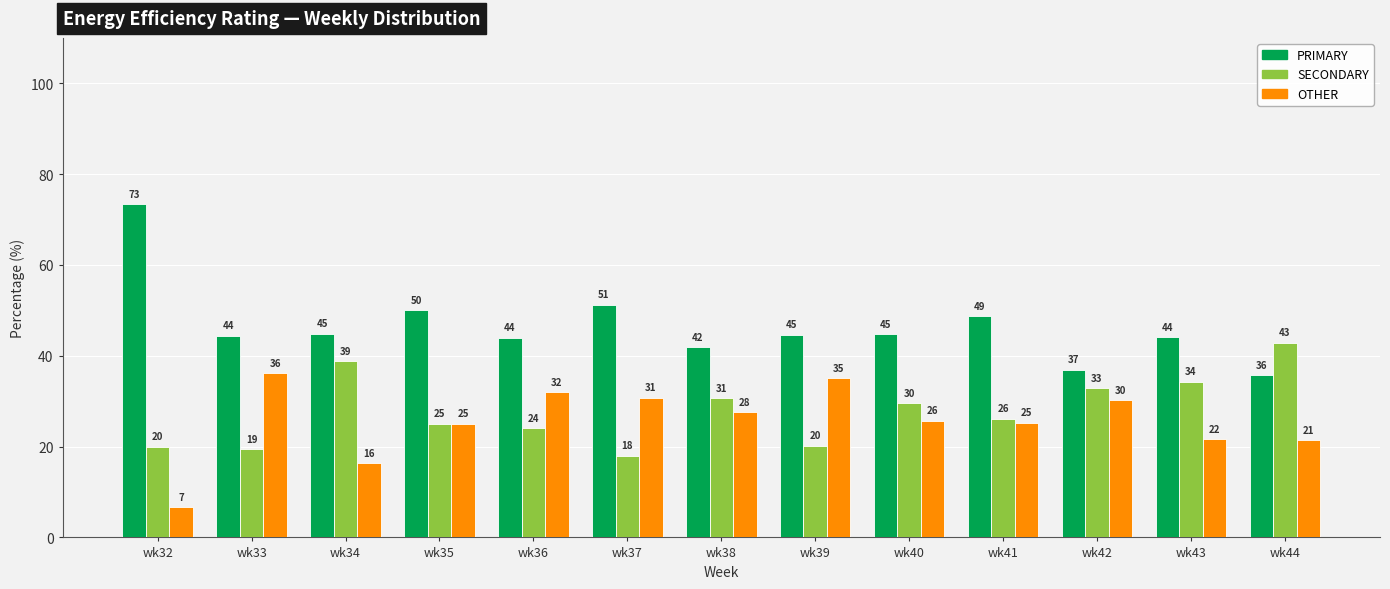

The OTHER series shows 11.6 at wk32. True or false?

False